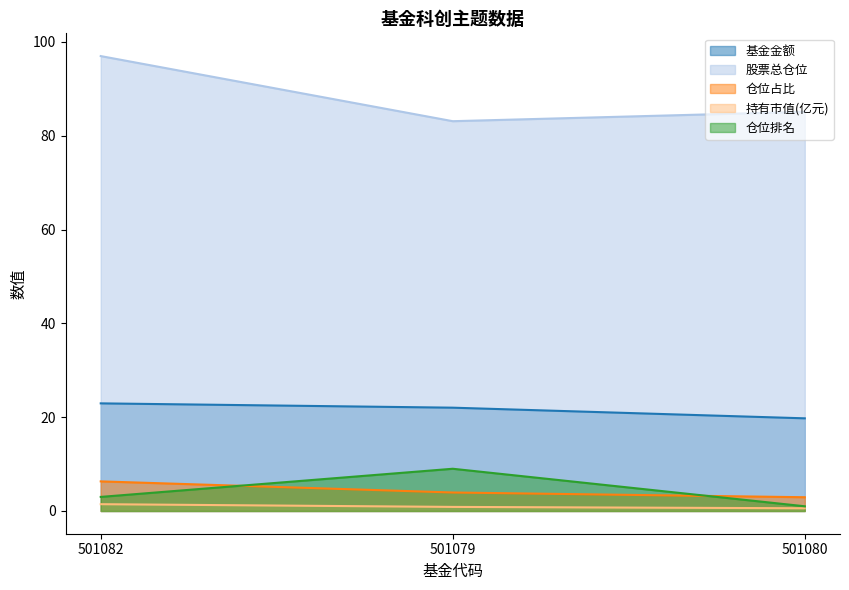

What is the label of the 2nd point from the right?

501079